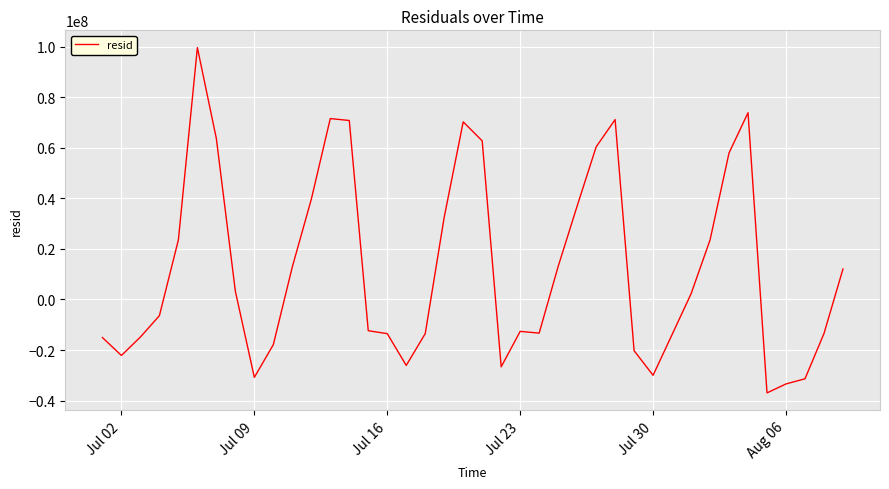

What is the smallest value displayed?

-36959746.5